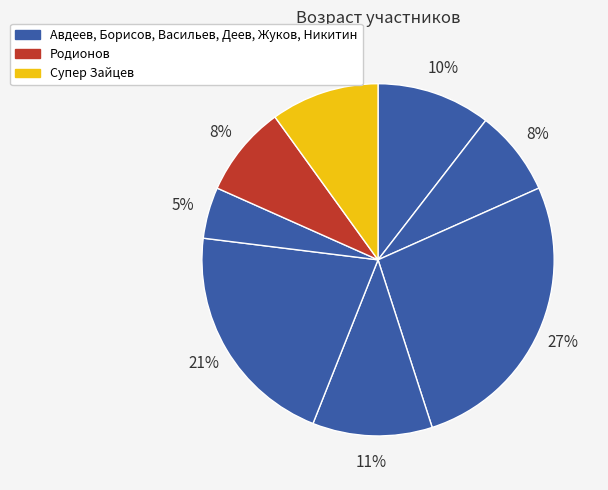

Count the number of slices in the pie.

8